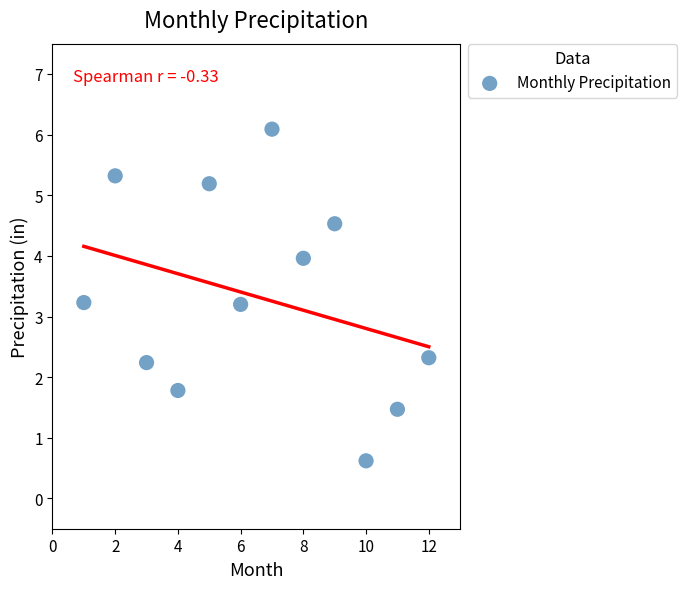

What is the range of Y values (max minus min)?

5.5